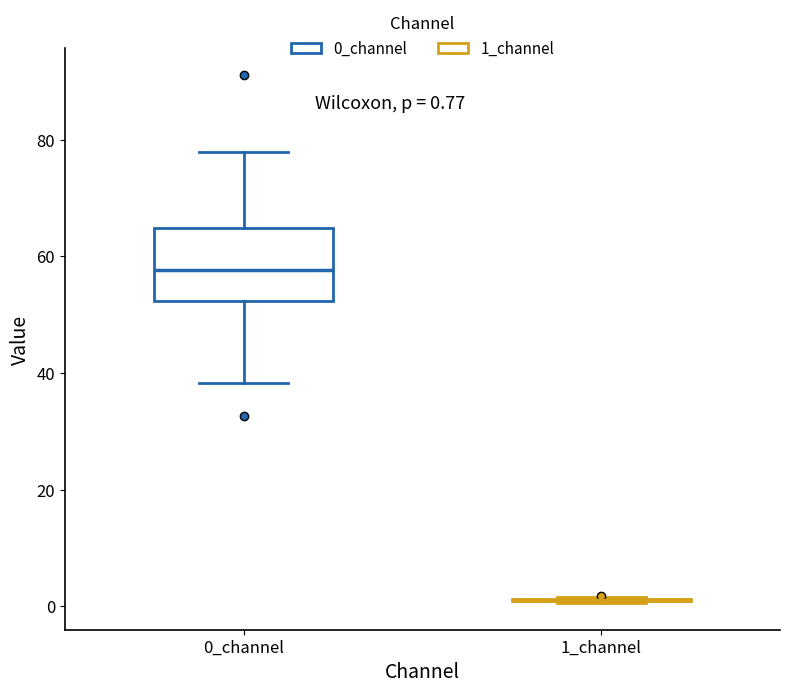

Which box is the tallest, from its lower edge to its upper edge?

0_channel